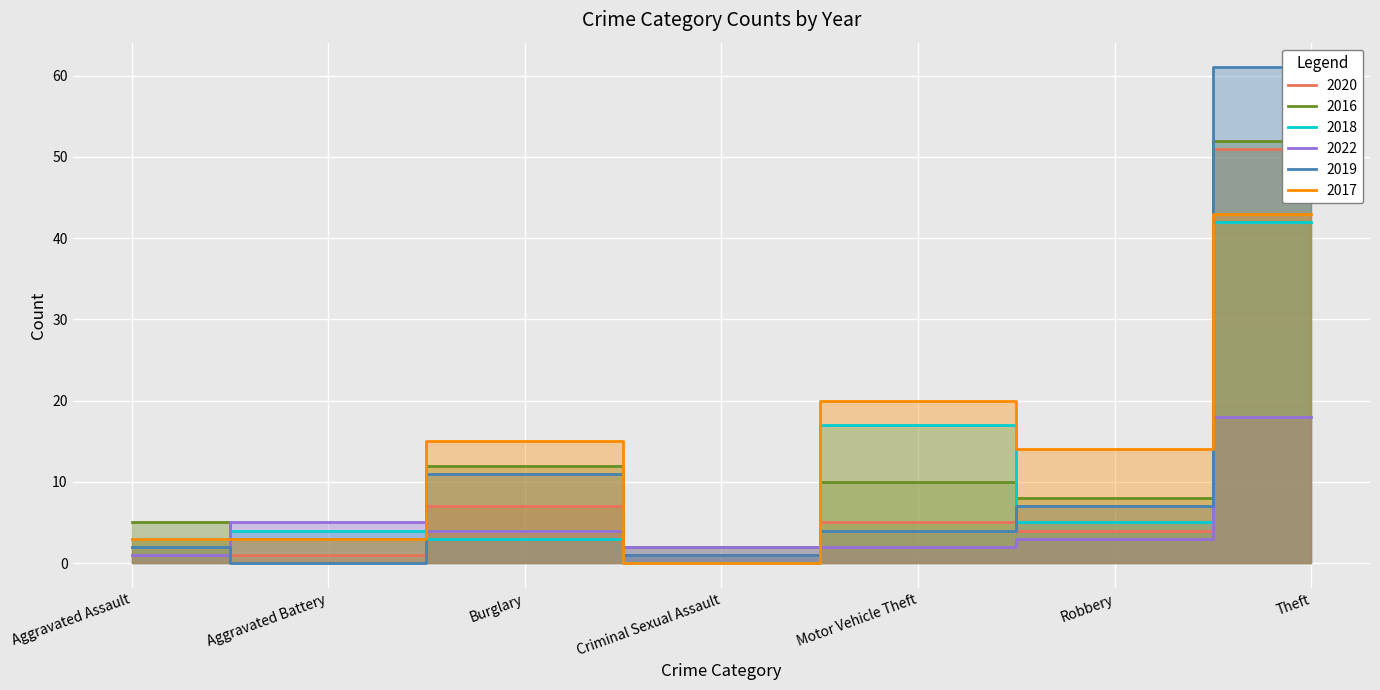

How many intersections are there between 2016 and 2019?

1